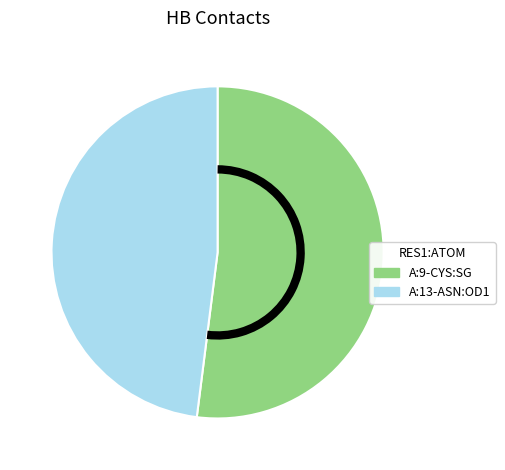

How many slices are in this pie chart?

2